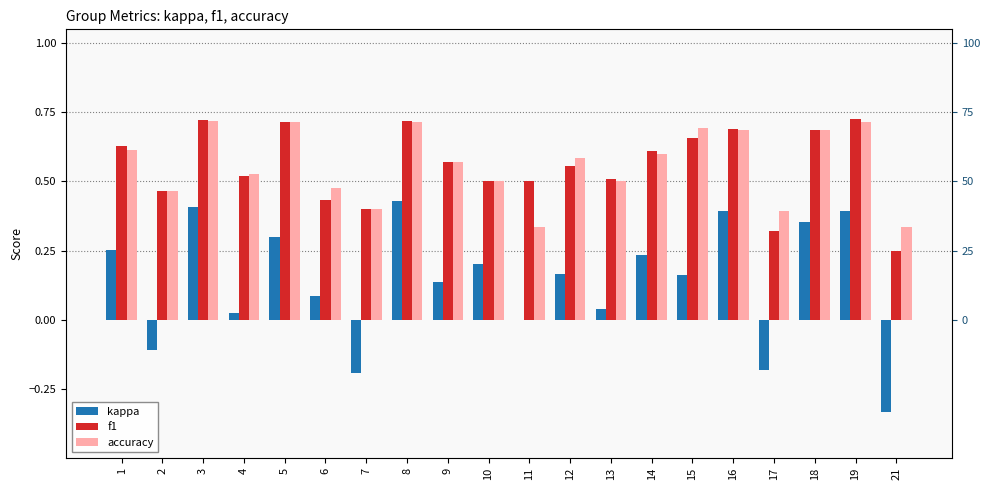

At which category is the sum across all series the highest?

8